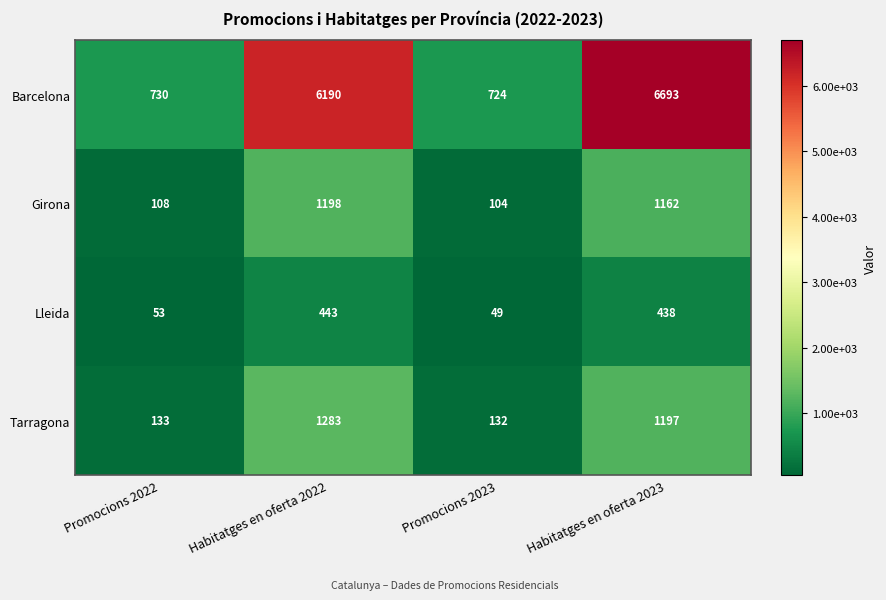

What is the average value of the Barcelona series?

3584